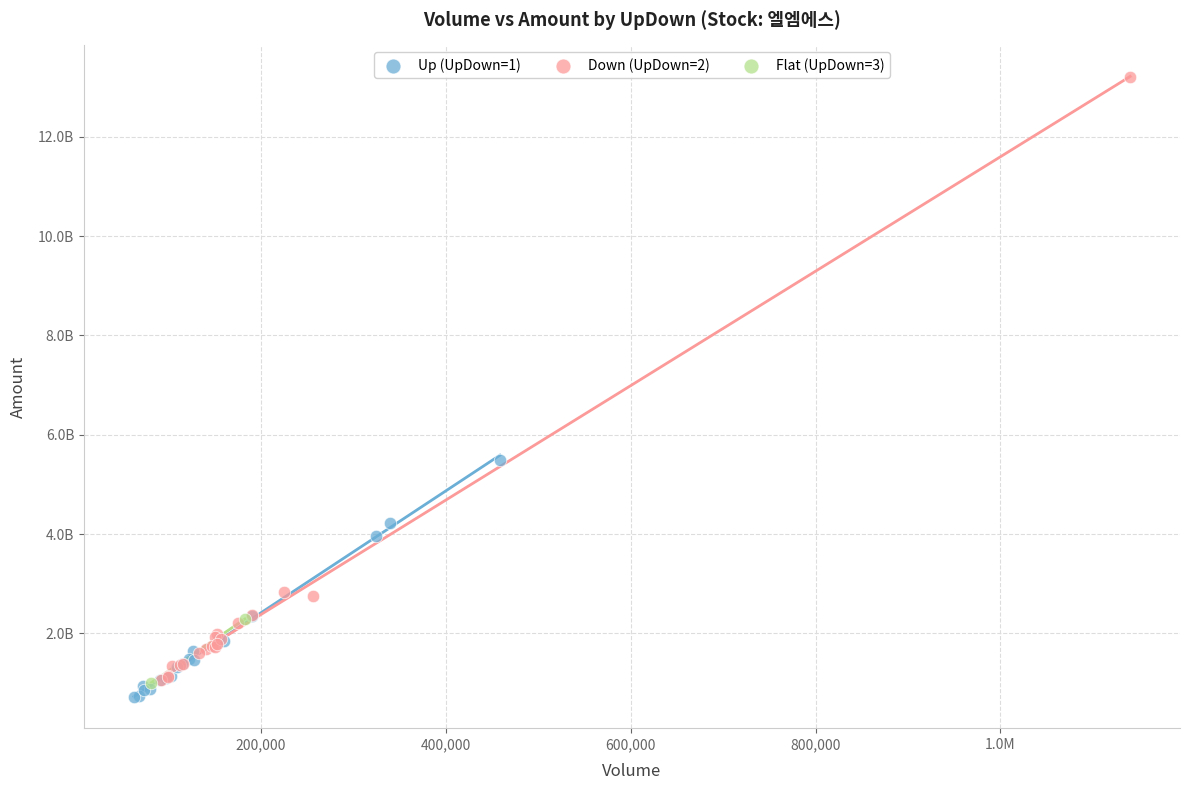

Which series has the largest Y range (max minus min)?

Down (UpDown=2)